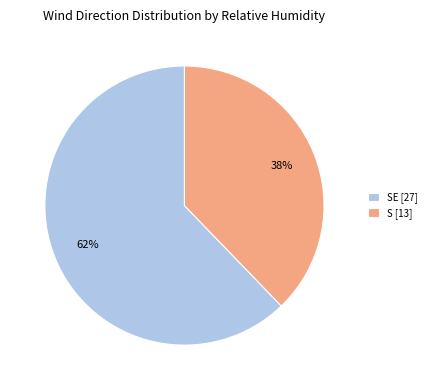

To the nearest percent, what percentage of the pie is S [13]?

38%